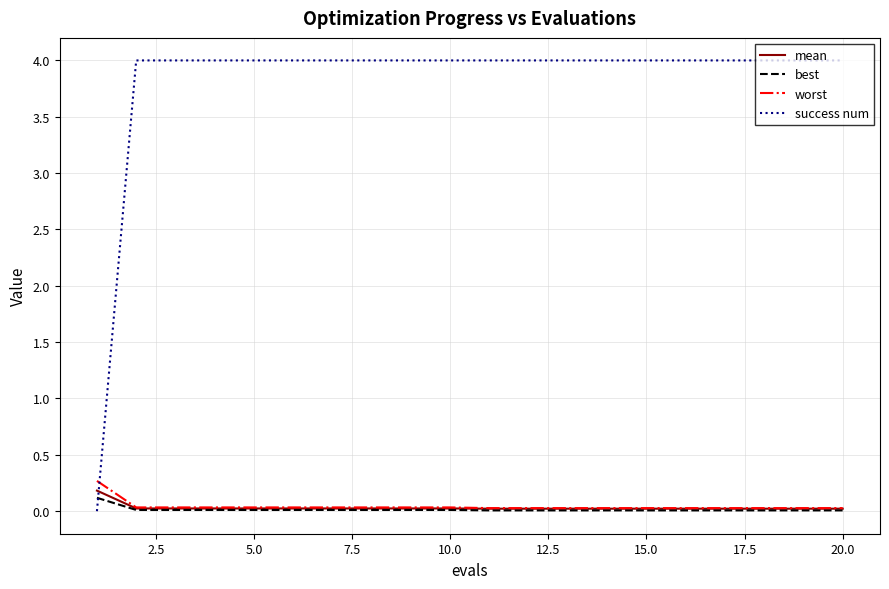

What is the maximum value for success num?

4.0